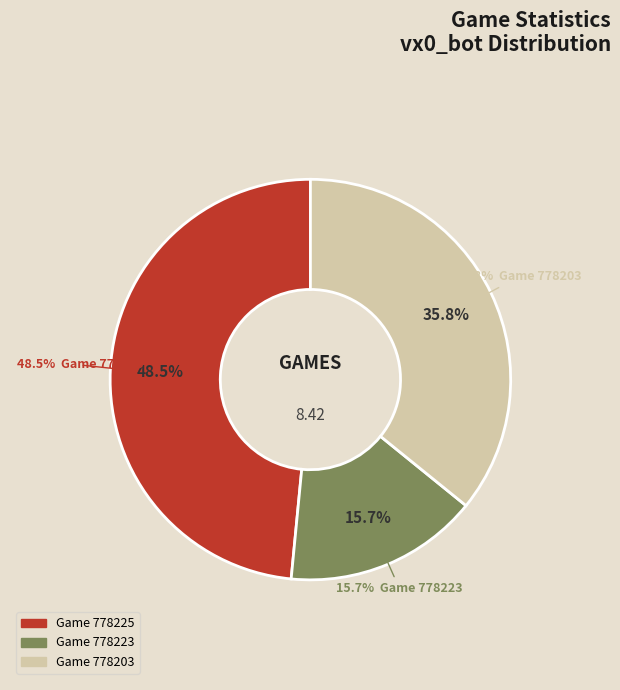

True or false: 778223 accounts for 31% of the total.

False